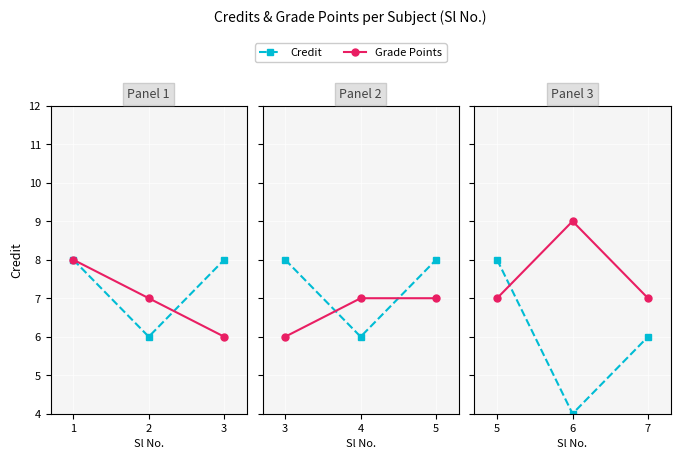

Which series has the largest total across all categories?

Grade Points